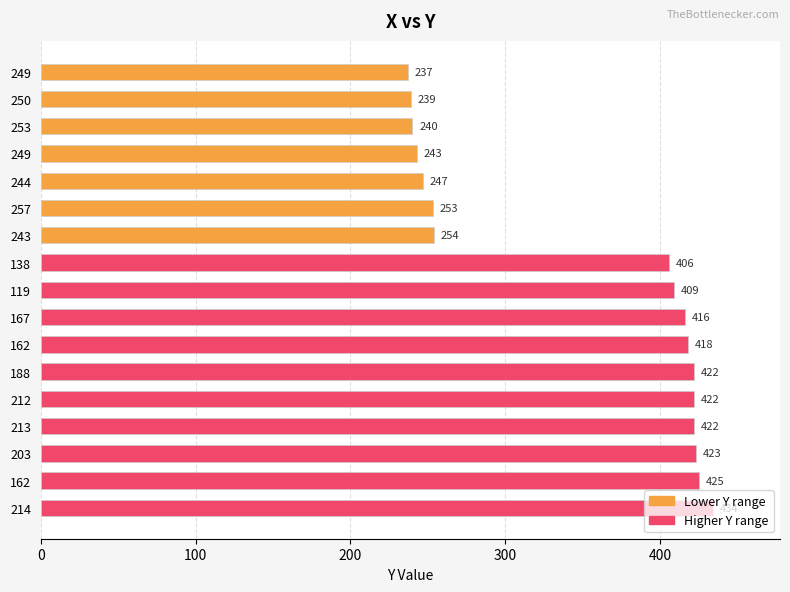

How many categories are shown in the chart?

17